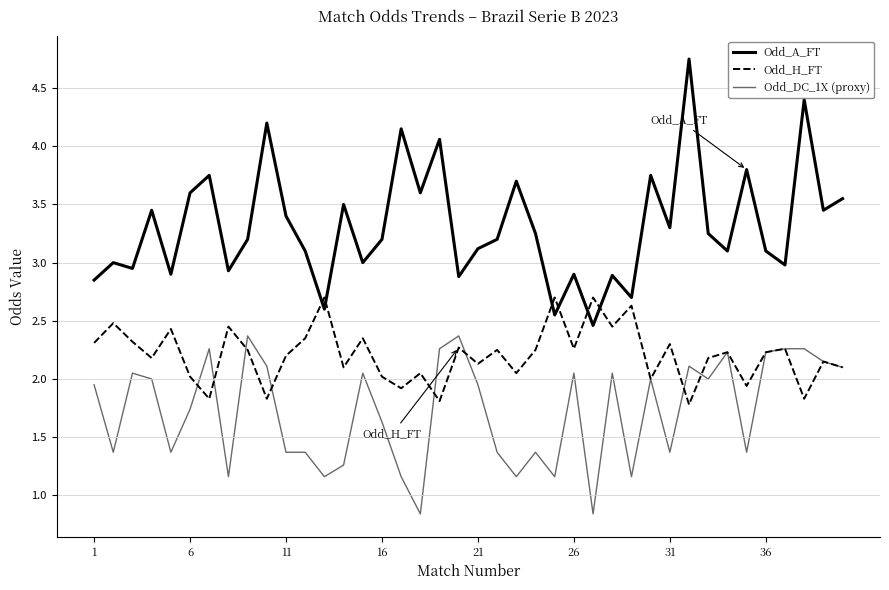

What are all the series names shown in the legend?

Odd_A_FT, Odd_H_FT, Odd_DC_1X (proxy)